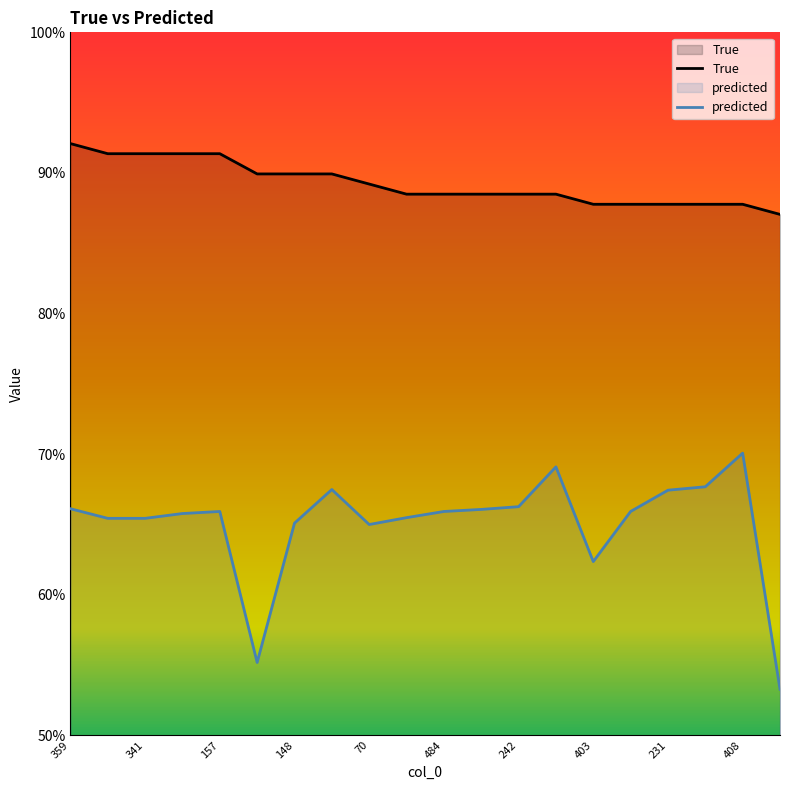

True or false: predicted and True intersect in this chart.

False